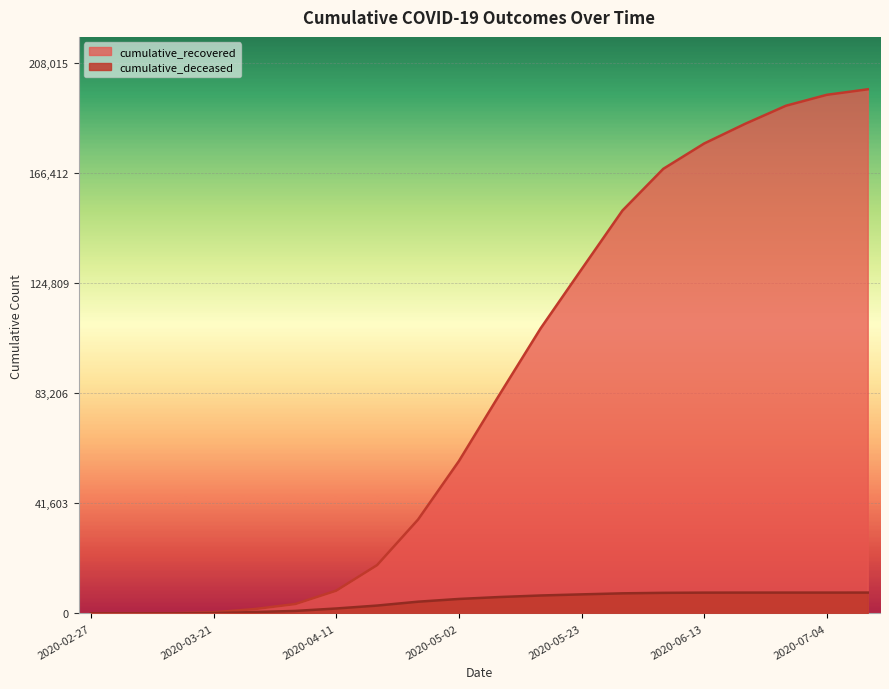

What is the value of the cumulative_recovered point at the 12th from the left?

107771